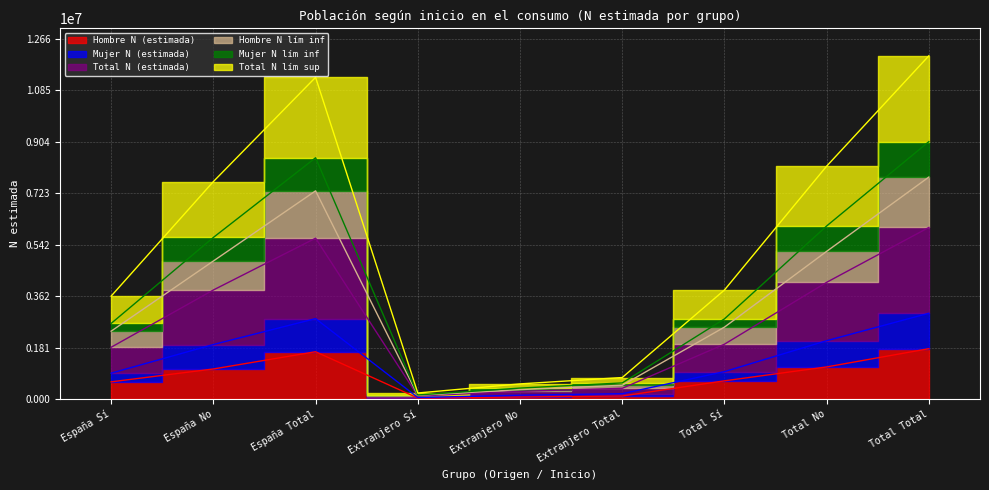

How many interior local peaks does the Hombre N lím inf series have?

1